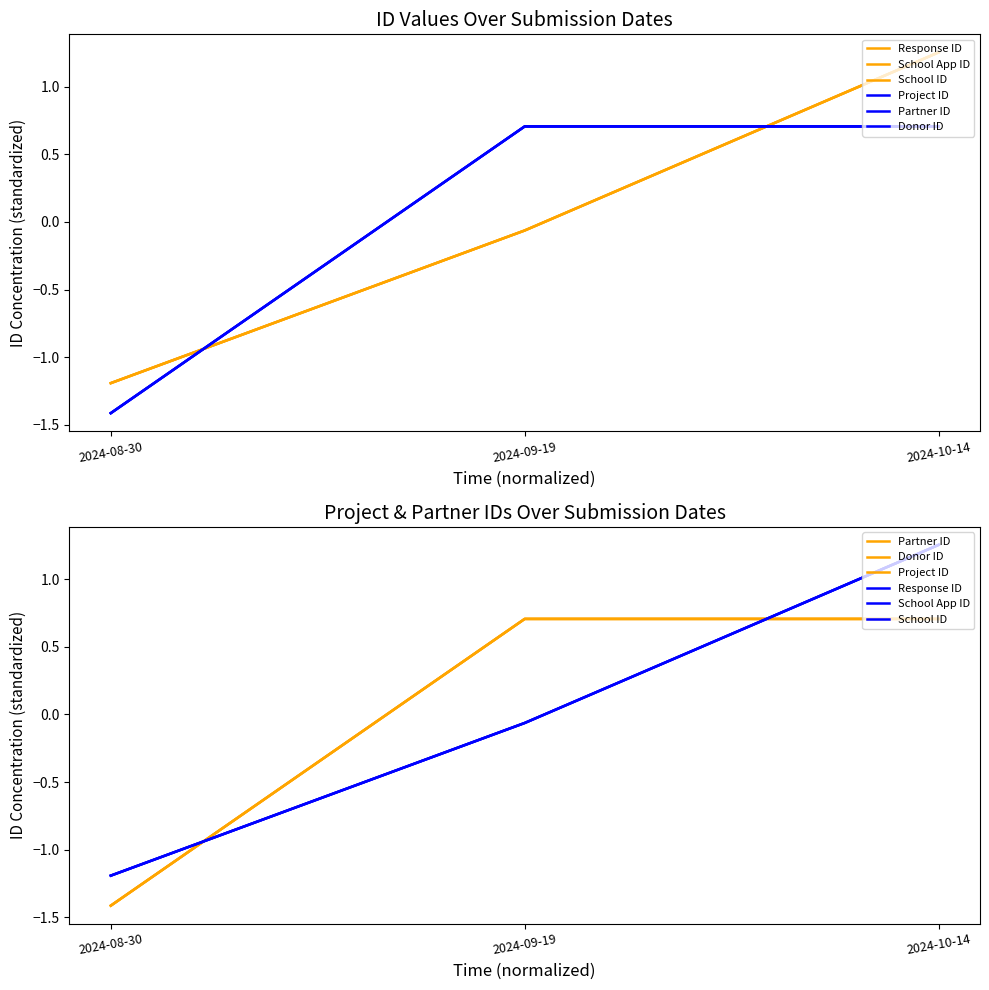

Reading left to right, transcribe all the data shown in this chart.

Response ID: 2024-08-30=-1.2	2024-09-19=-0.1	2024-10-14=1.3
School App ID: 2024-08-30=-1.2	2024-09-19=-0.1	2024-10-14=1.3
School ID: 2024-08-30=-1.2	2024-09-19=-0.1	2024-10-14=1.3
Project ID: 2024-08-30=-1.4	2024-09-19=0.7	2024-10-14=0.7
Partner ID: 2024-08-30=-1.4	2024-09-19=0.7	2024-10-14=0.7
Donor ID: 2024-08-30=-1.4	2024-09-19=0.7	2024-10-14=0.7